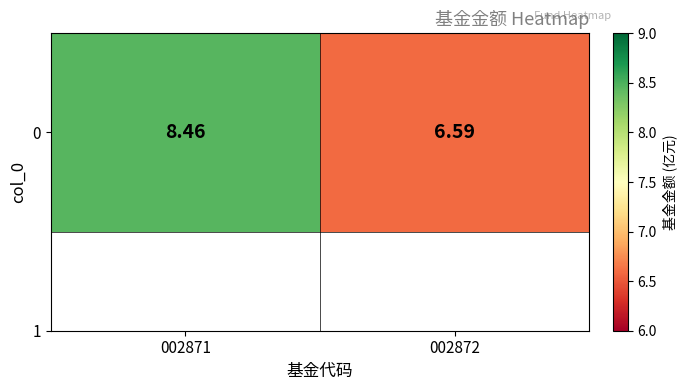

What is the change in value from 002871 to 002872?

-1.9